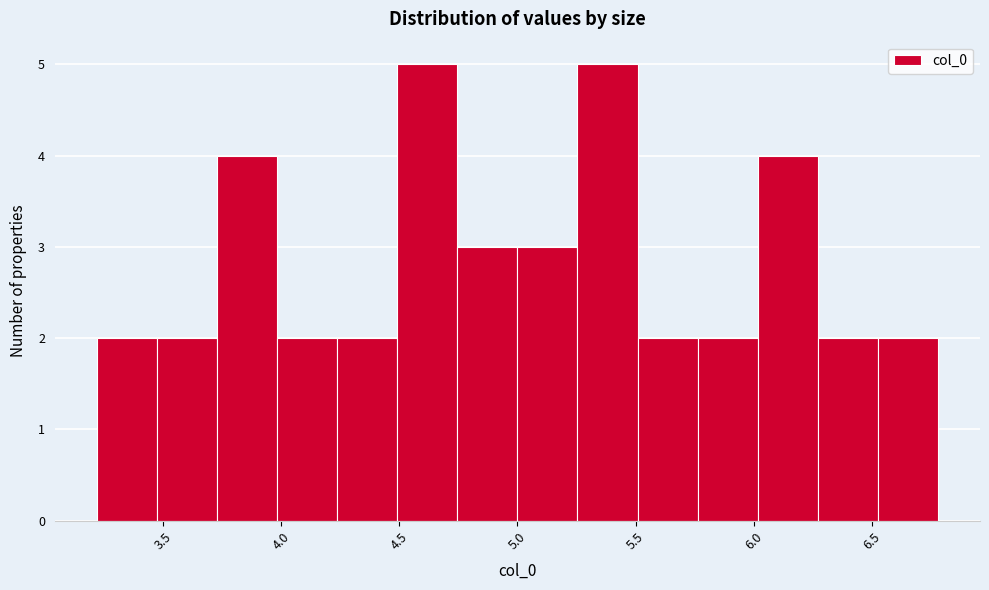

What is the height of the bar covering 4.50 to 4.75 on the x-axis? Neither the bar edges nor the heights are printed on the chart, so give them approximately, as read against the axes.

5